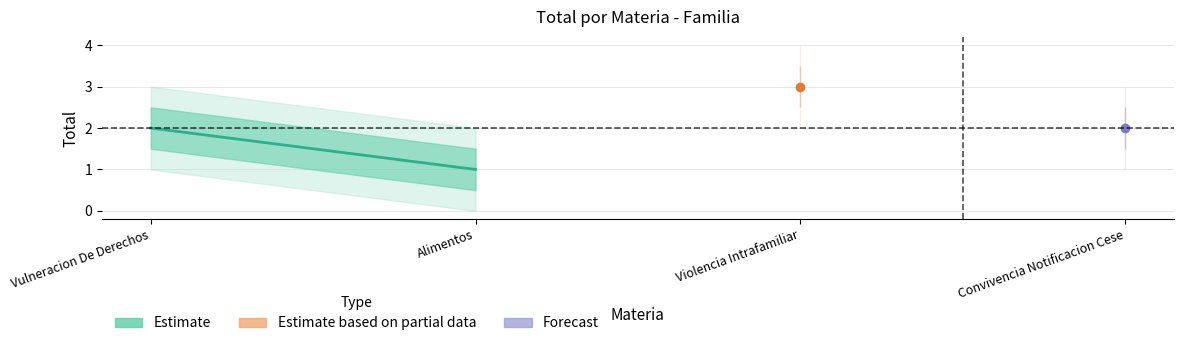

What is the average value?

2